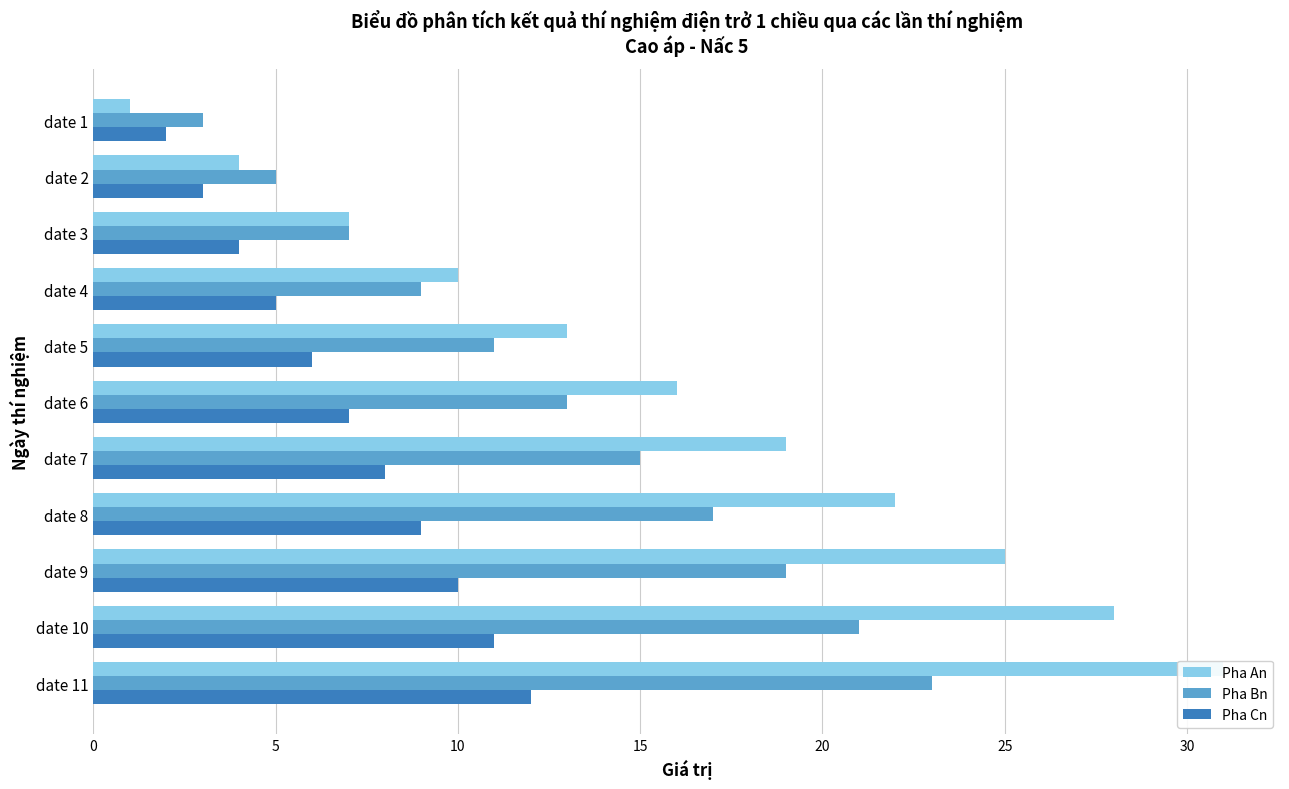

Count the Pha Cn values in the range 4 to 10.

7